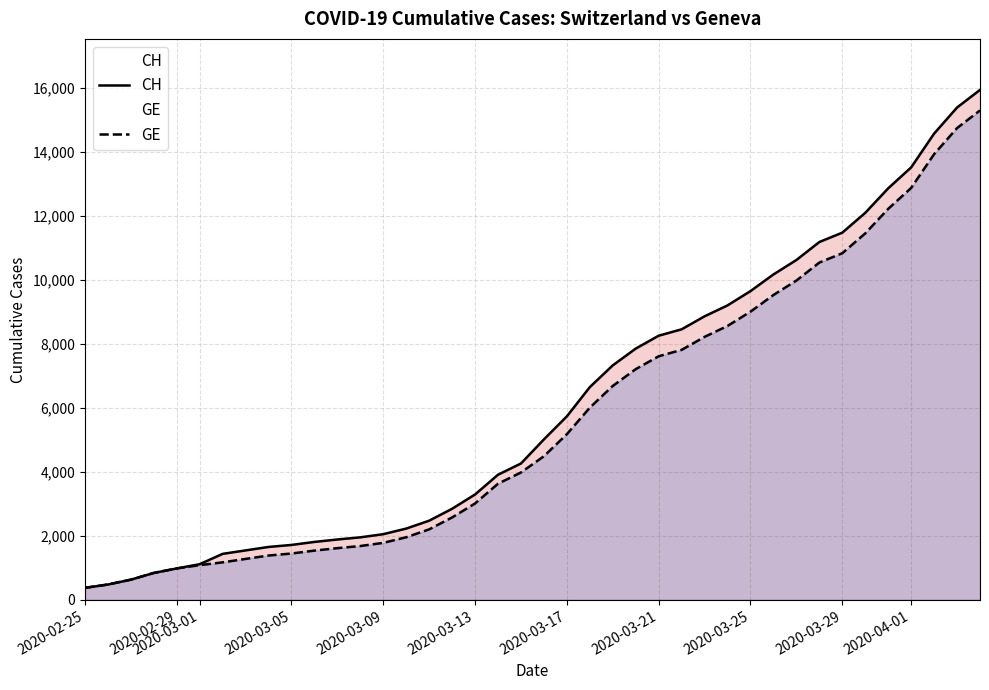

What is the highest value of the GE series?

15284